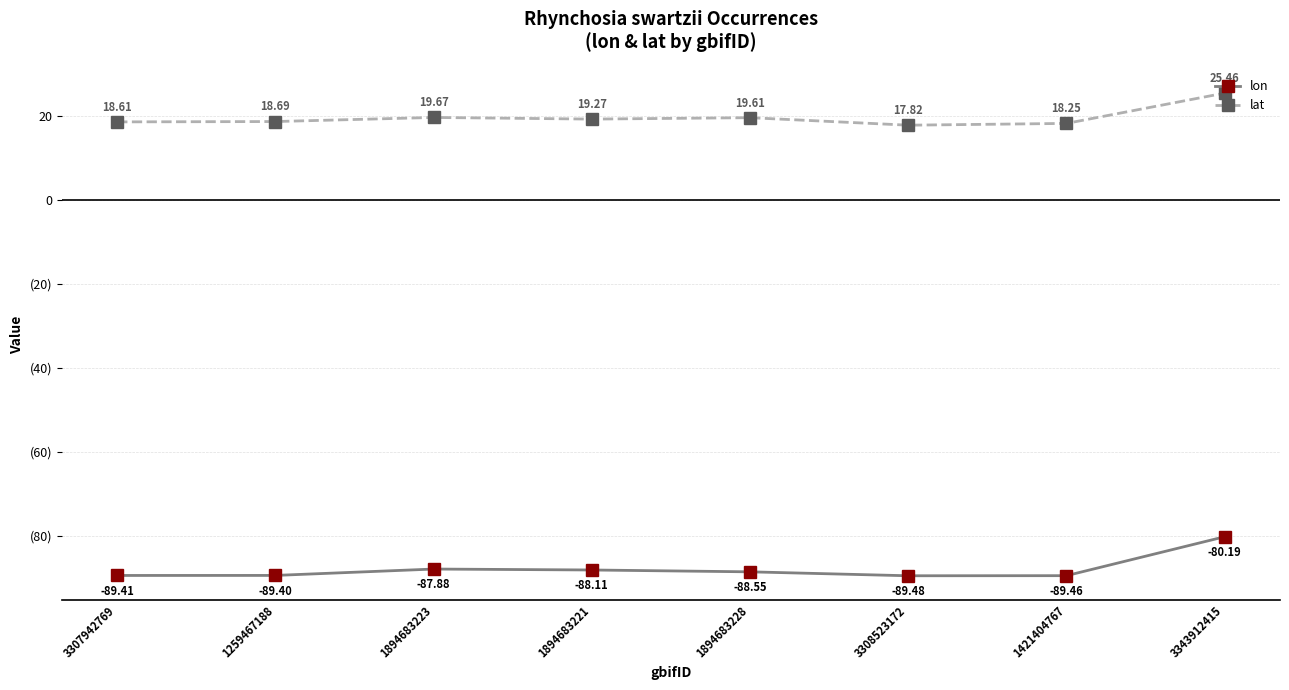

Reading left to right, extract all data points from this chart.

lon: -89.4	-89.4	-87.9	-88.1	-88.5	-89.5	-89.5	-80.2
lat: 18.6	18.7	19.7	19.3	19.6	17.8	18.2	25.5